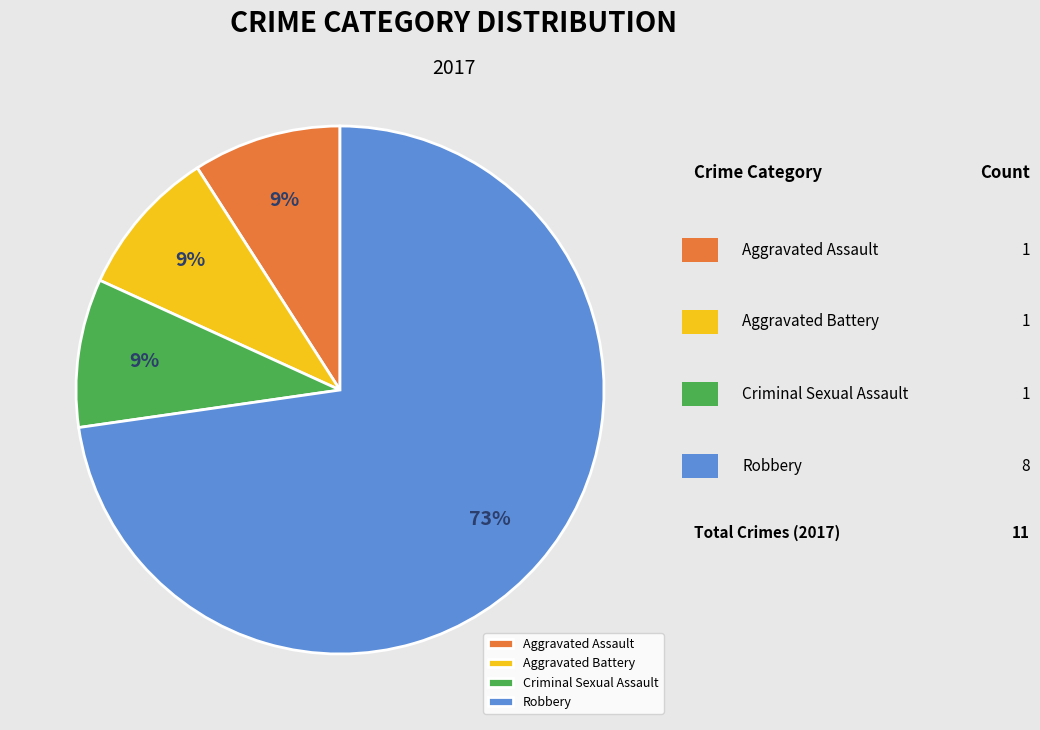

Count the number of slices in the pie.

4